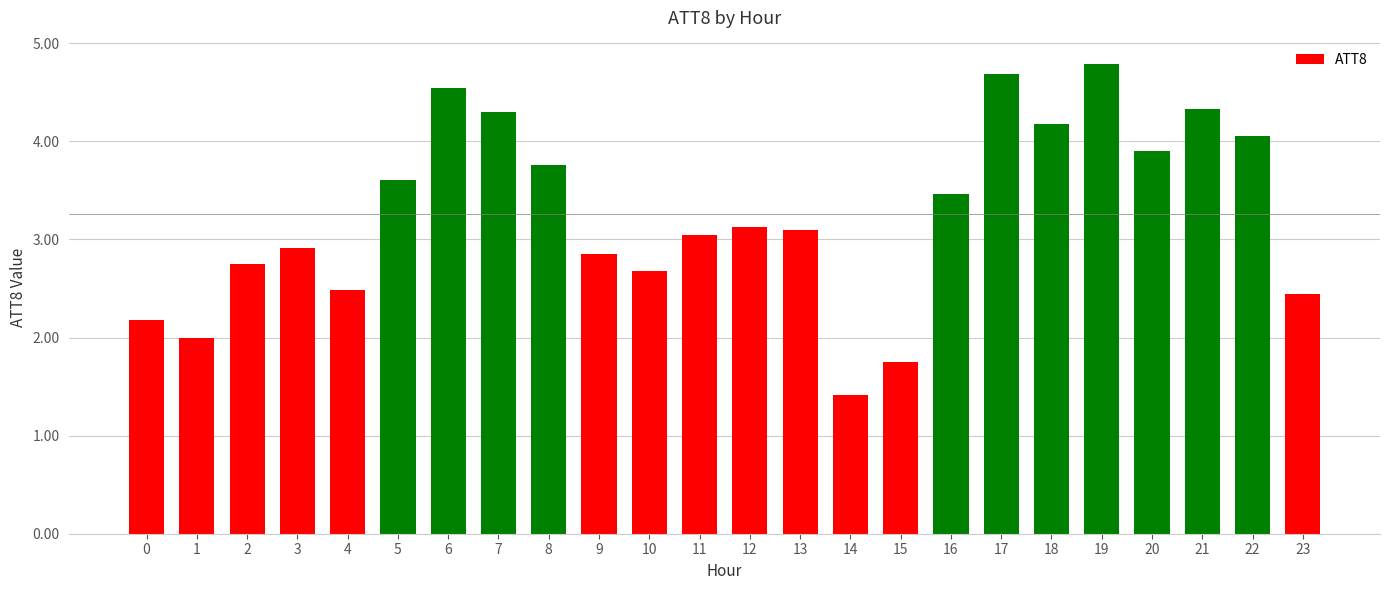

What is the average value?

3.3